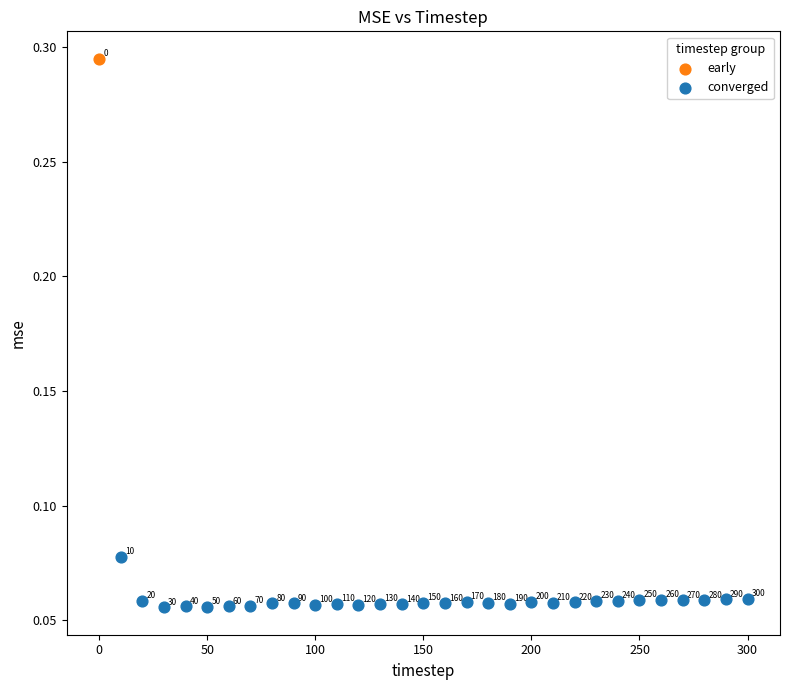

What are all the series names shown in the legend?

early, converged